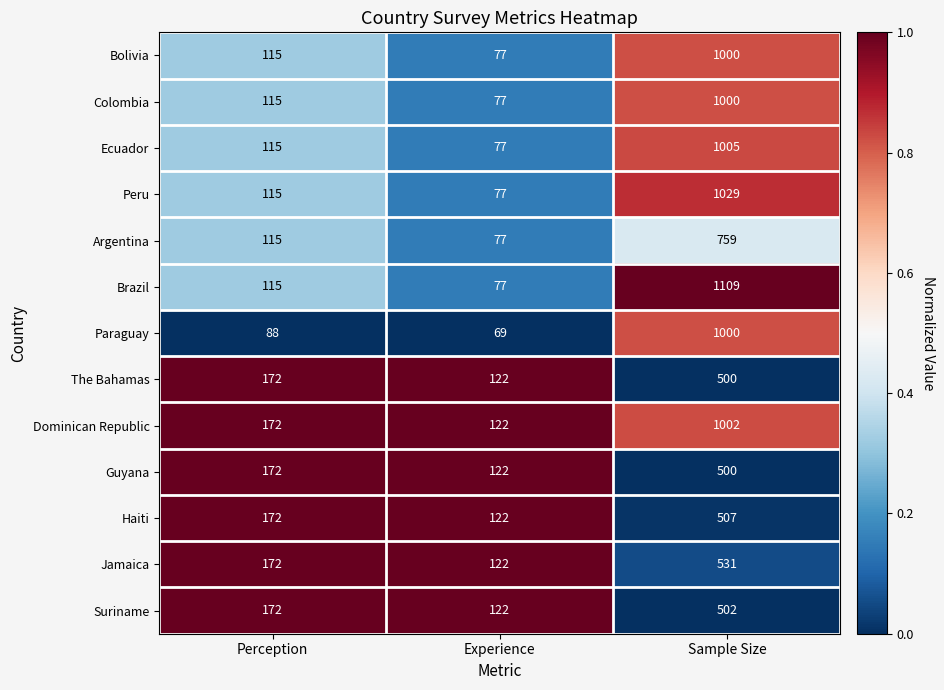

Rank the categories by Jamaica value from lowest to highest.

Experience, Perception, Sample Size